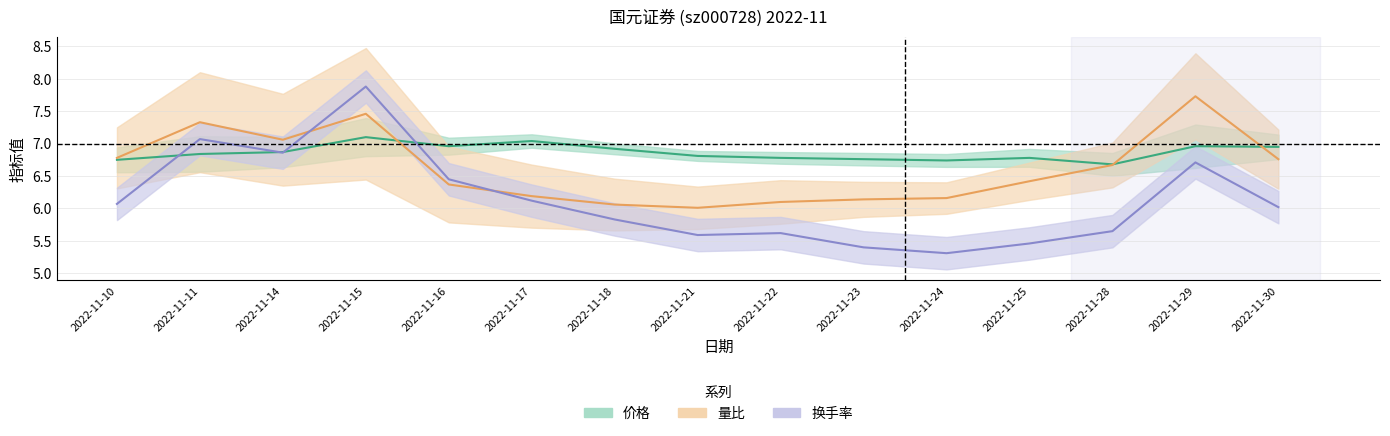

What is the minimum value for 量比?

6.0